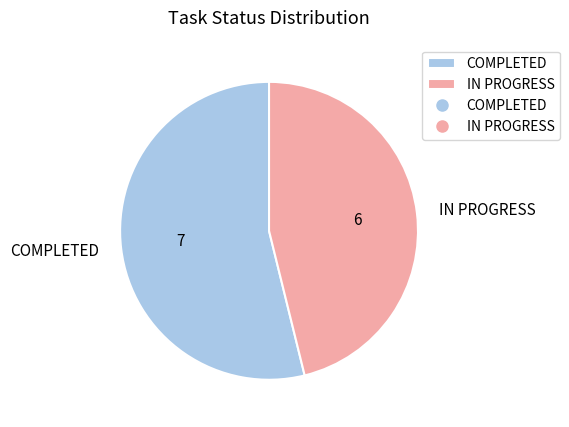

Rank the categories by value from highest to lowest.

COMPLETED, IN PROGRESS